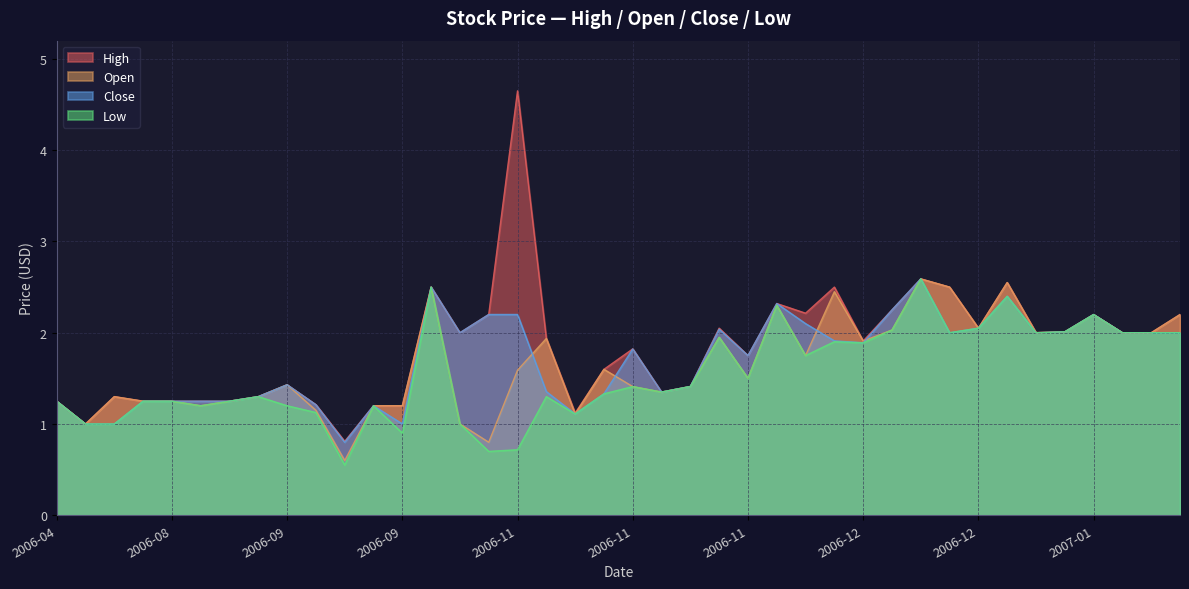

In Open, how many points are higher than both neighbors (excluding endpoints)?

11